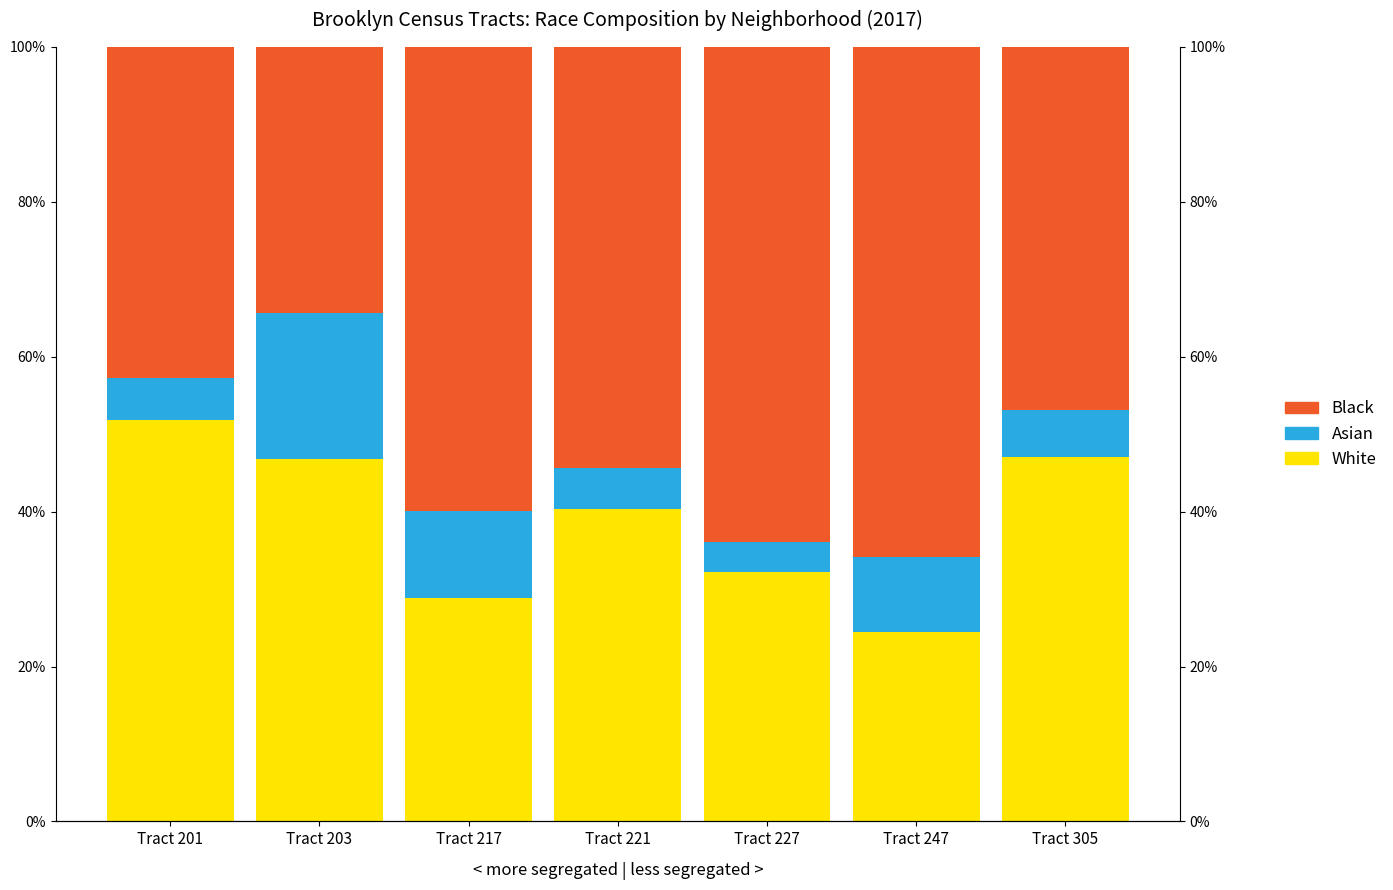

Which series has the widest spread of values?

Black